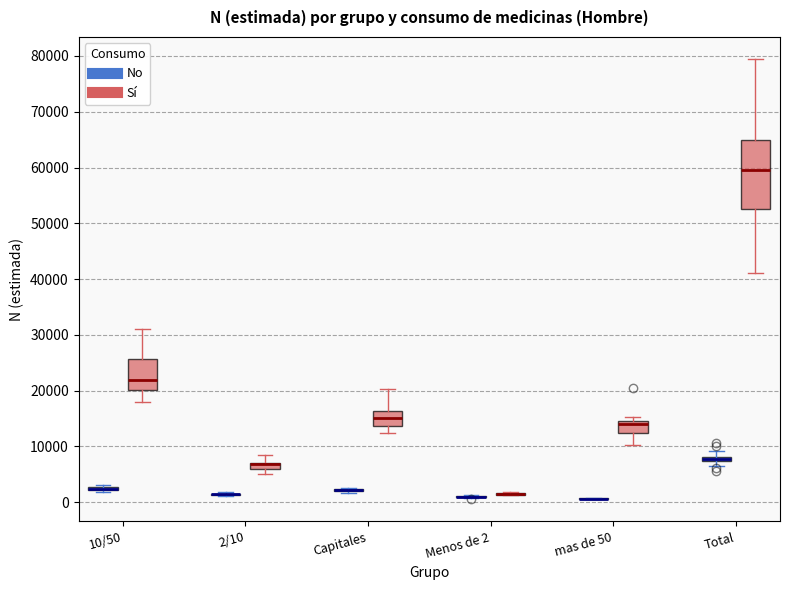

Comparing the boxes themselves (not the whiskers), which one is the tallest?

Total (Sí)